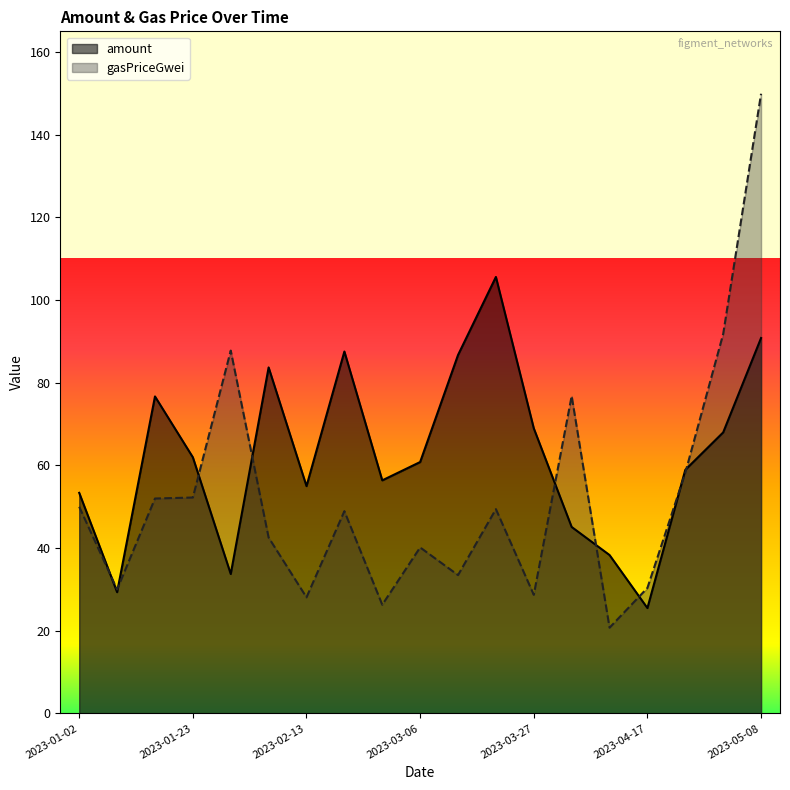

Is the value of gasPriceGwei at 2023-04-24 greater than the value of amount at 2023-03-13?

No